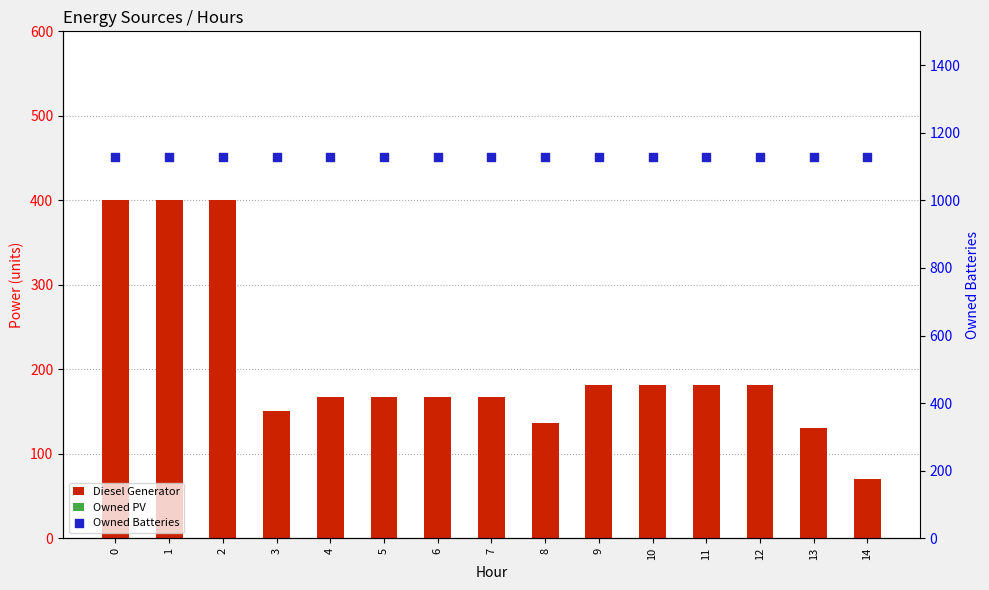

At how many categories does at least one series exceed 188?

15